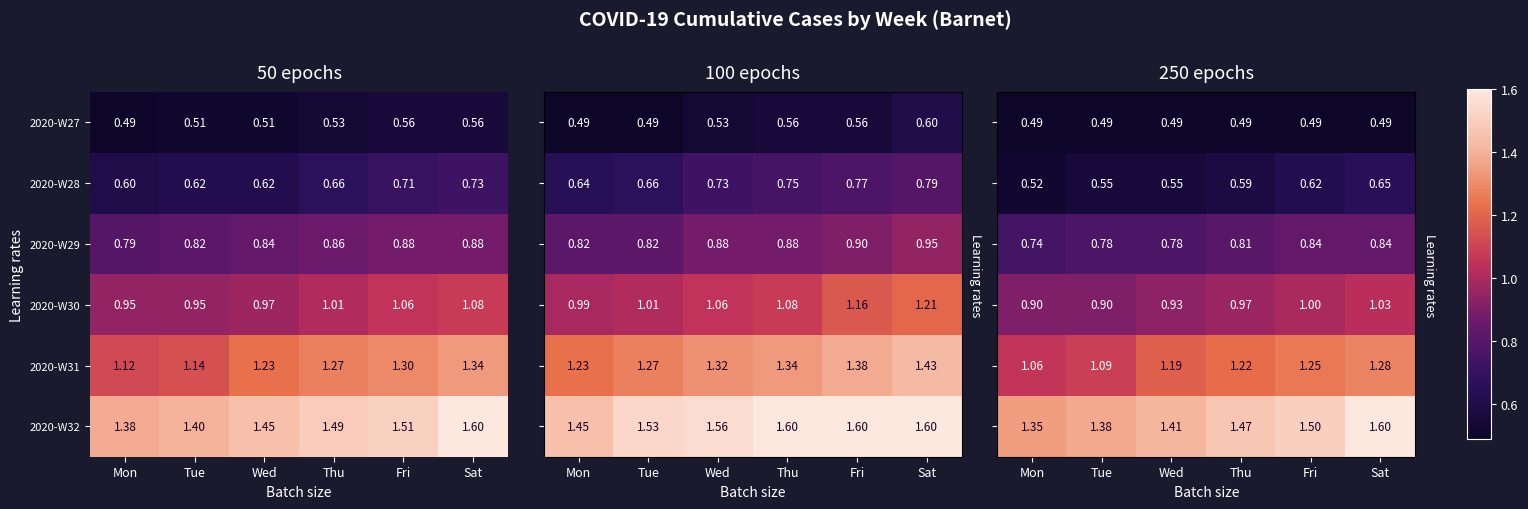

Which category has the lowest value across all series?

Mon